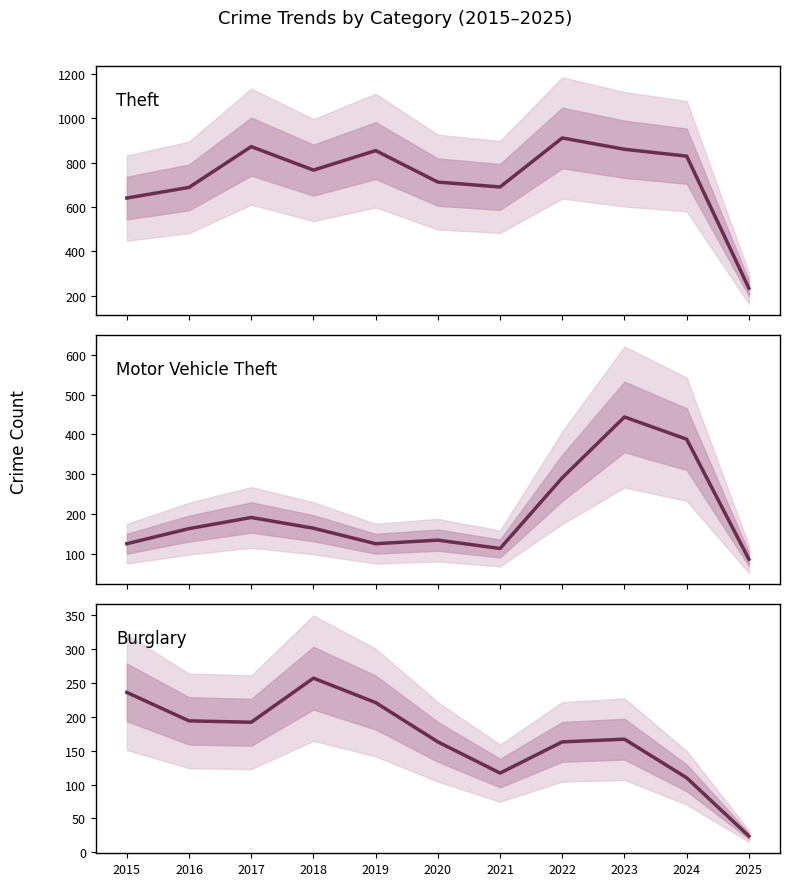

The value of Burglary at 2016 is 194. True or false?

True